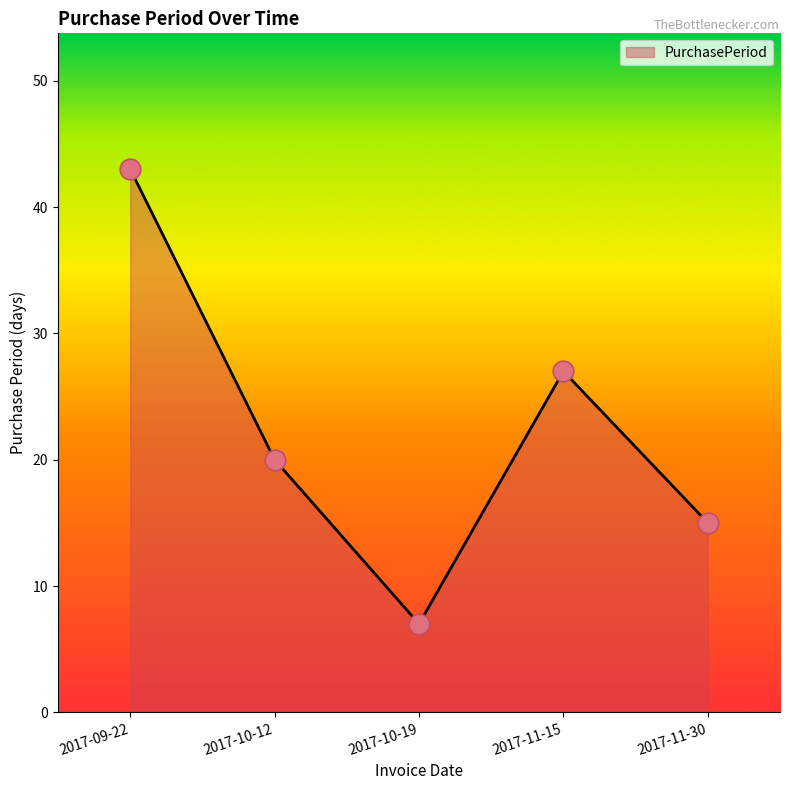

What is the ratio of the value at 2017-09-22 to the value at 2017-11-15?

1.6